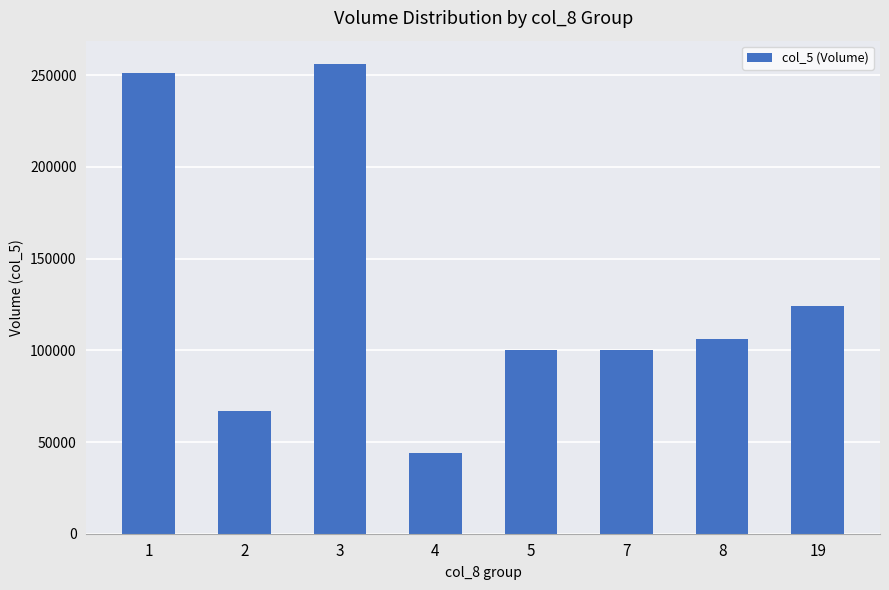

True or false: the data shows 28747 at 4.

False